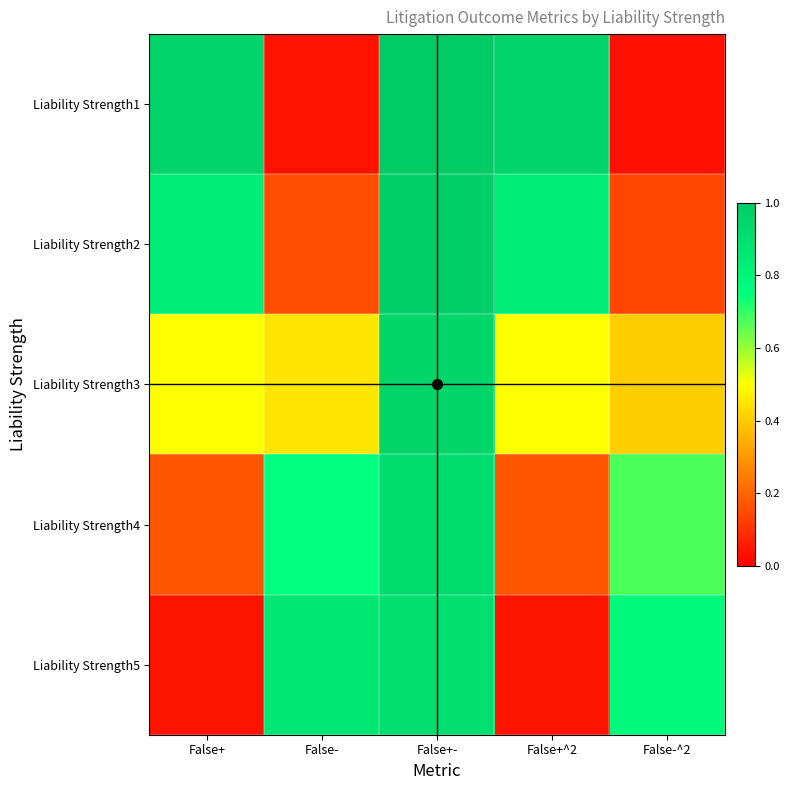

Which category has the highest value across all series?

False+-